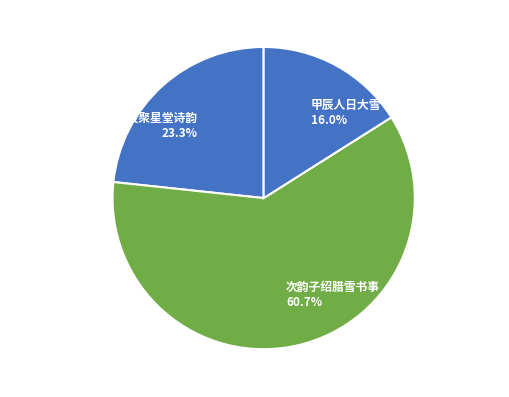

How many slices are in this pie chart?

3